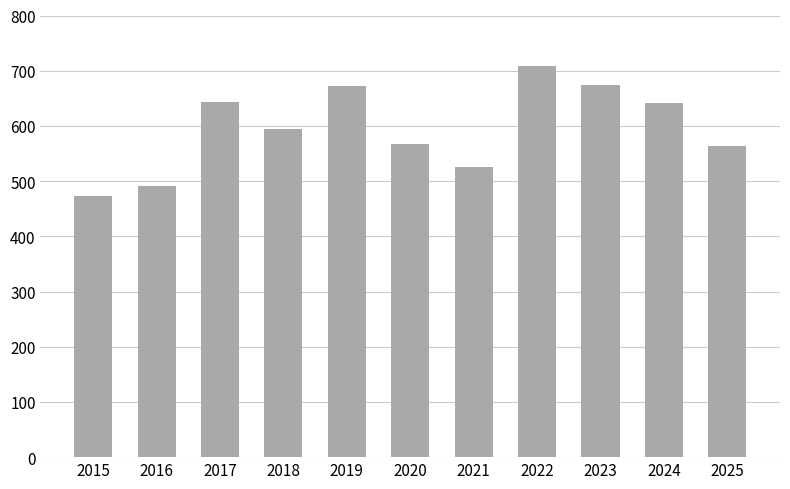

Count the number of categories in the chart.

11